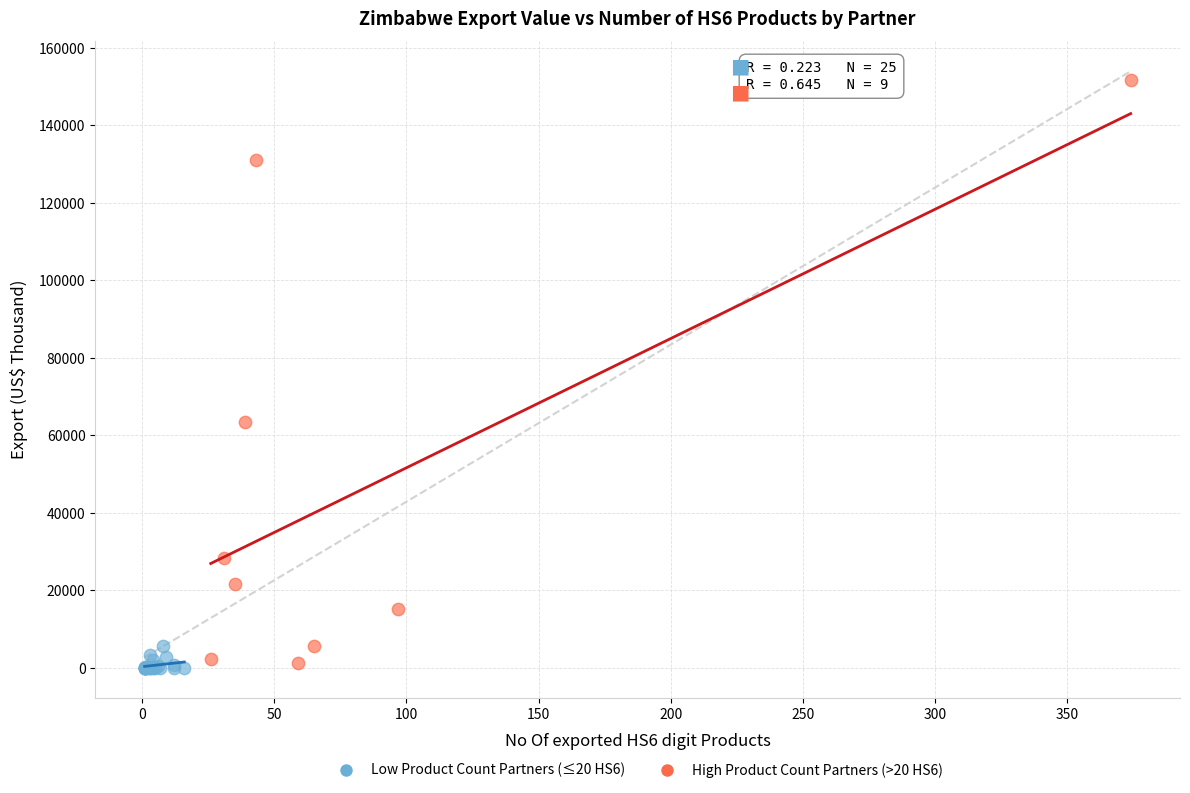

Which series contains the highest Y value?

High Product Count Partners (>20 HS6)